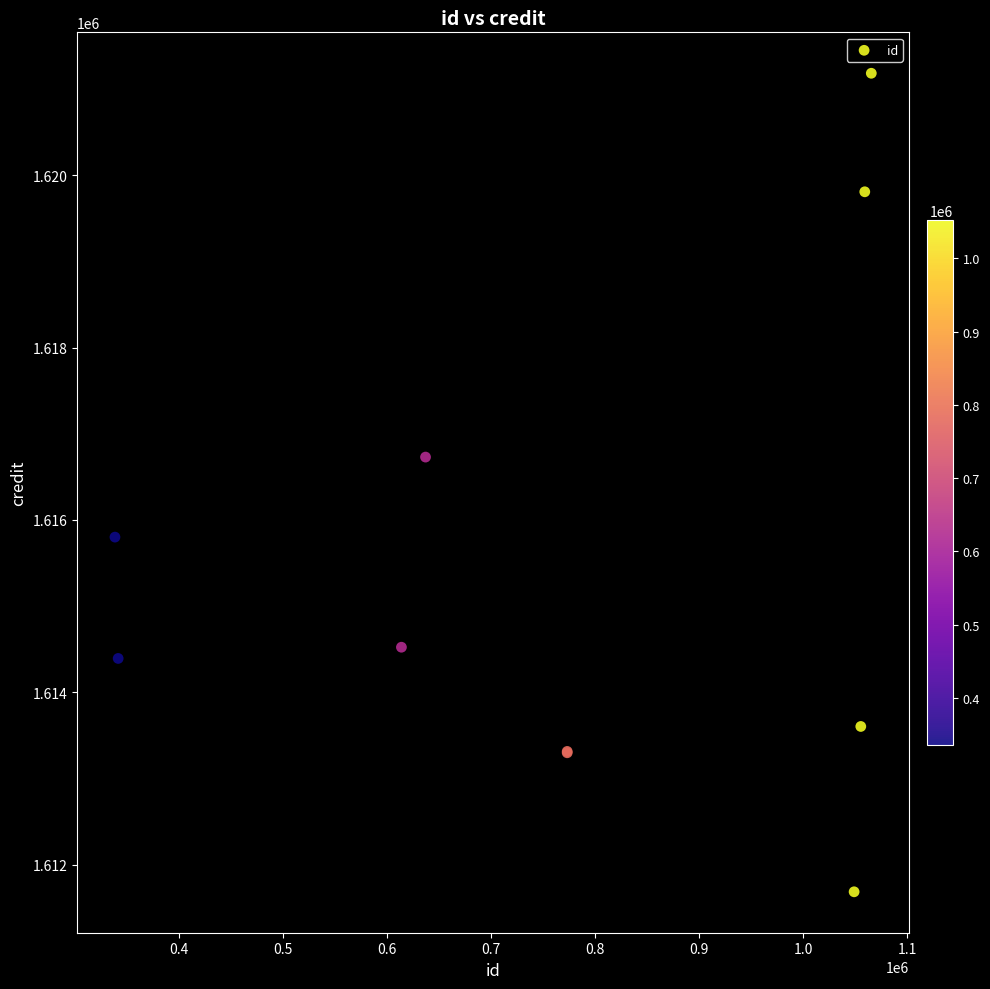

What Y value in the scatter plot is closest to 1616434?

1616729.6